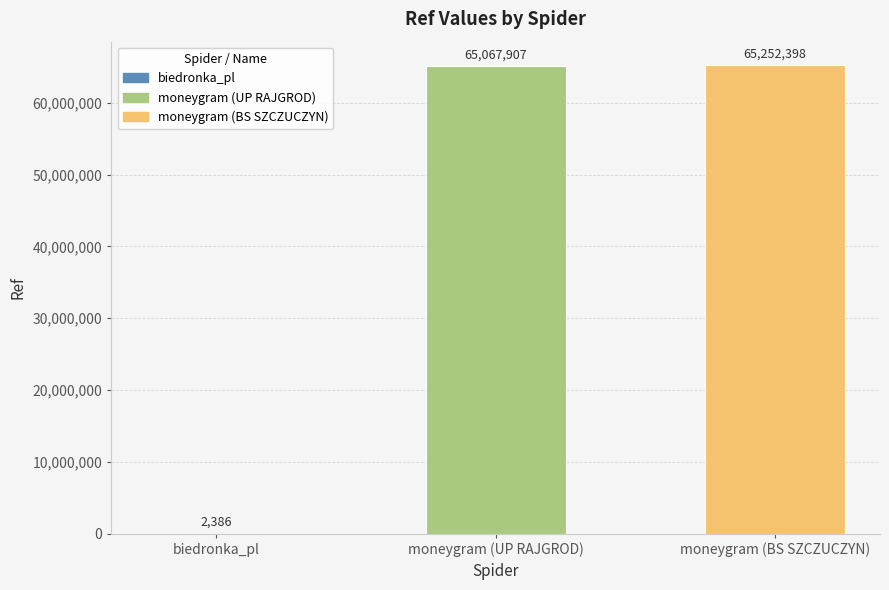

What is the greatest value displayed?

65252398